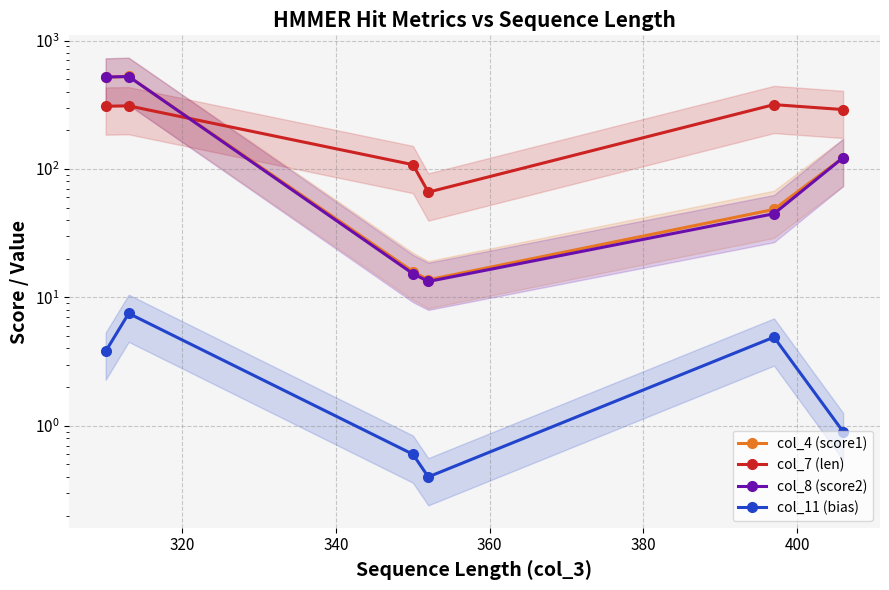

How many lines are shown in the chart?

4